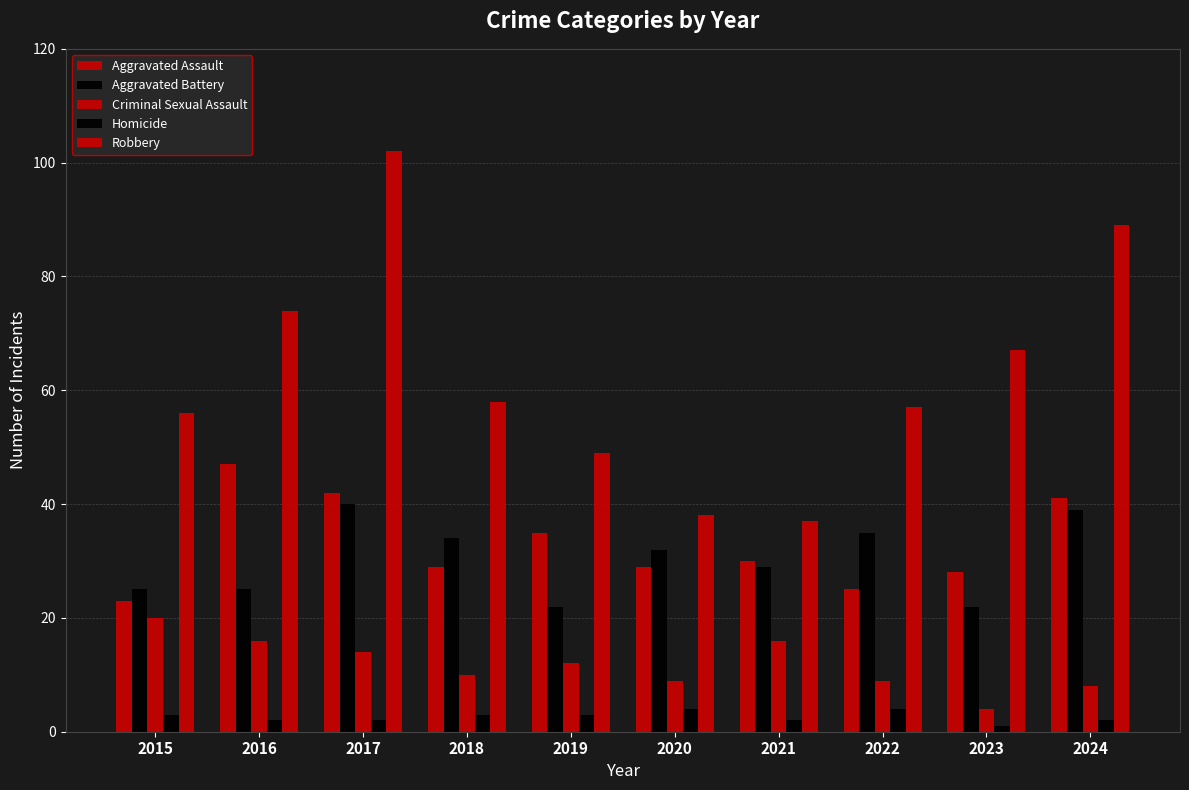

Rank the series by their maximum value, from highest to lowest.

Robbery, Aggravated Assault, Aggravated Battery, Criminal Sexual Assault, Homicide